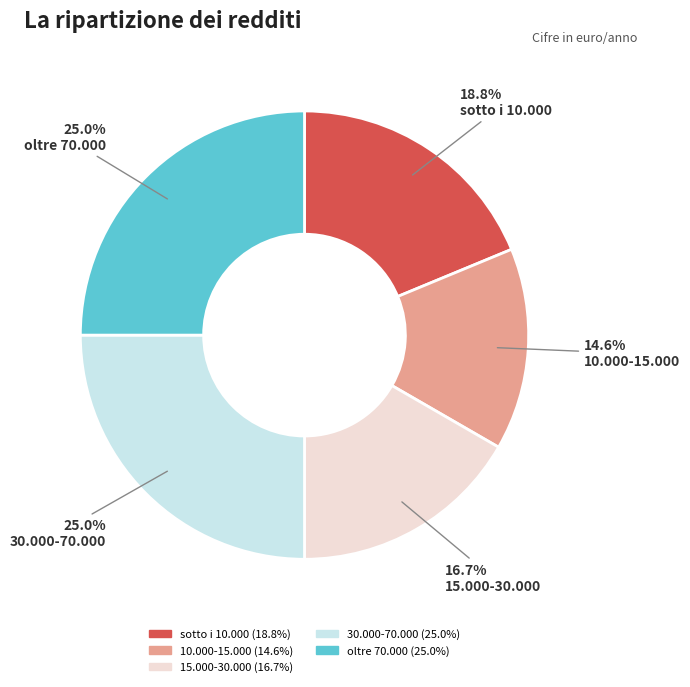

Is there a majority slice in this chart?

No